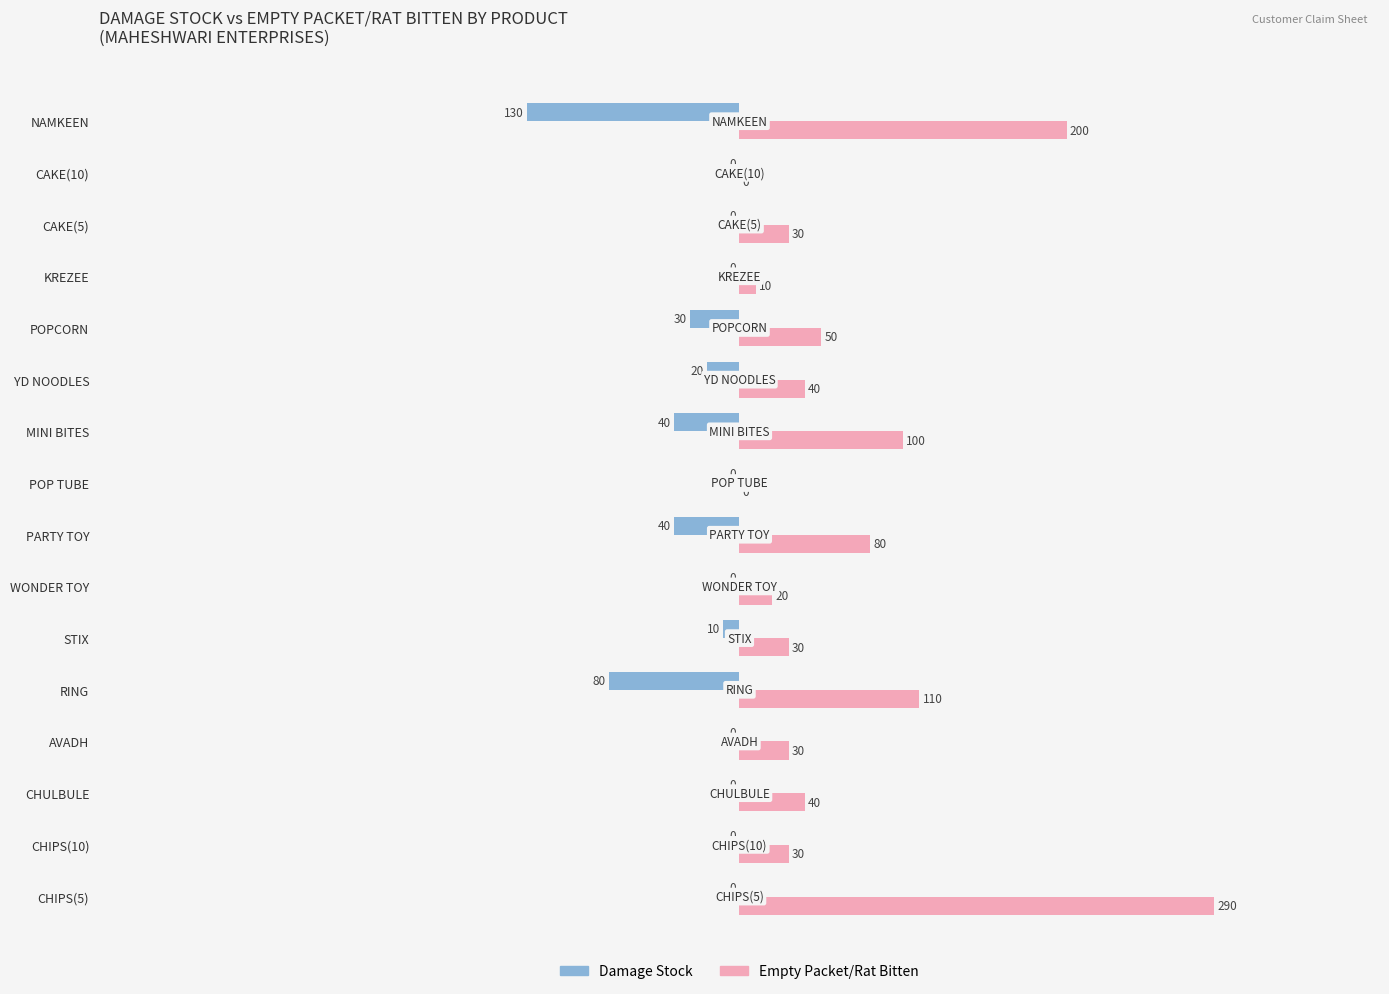

Which series changed the most between CAKE(10) and NAMKEEN?

Empty Packet/Rat Bitten